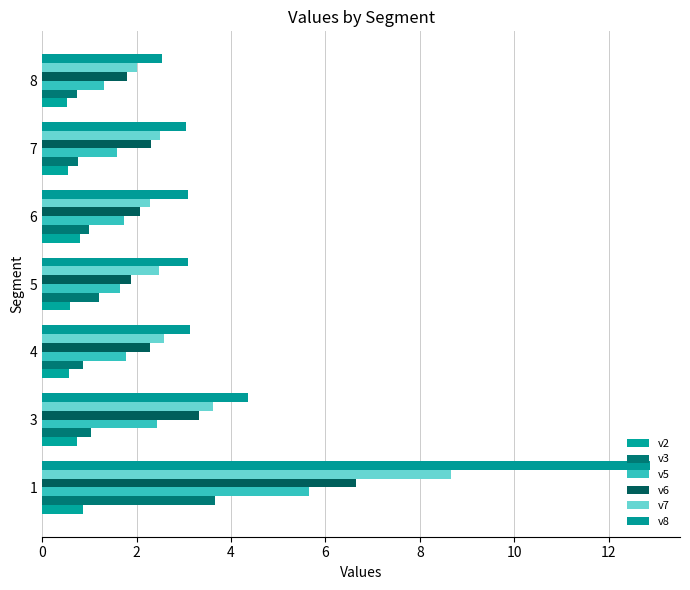

What are all the series names shown in the legend?

v2, v3, v5, v6, v7, v8